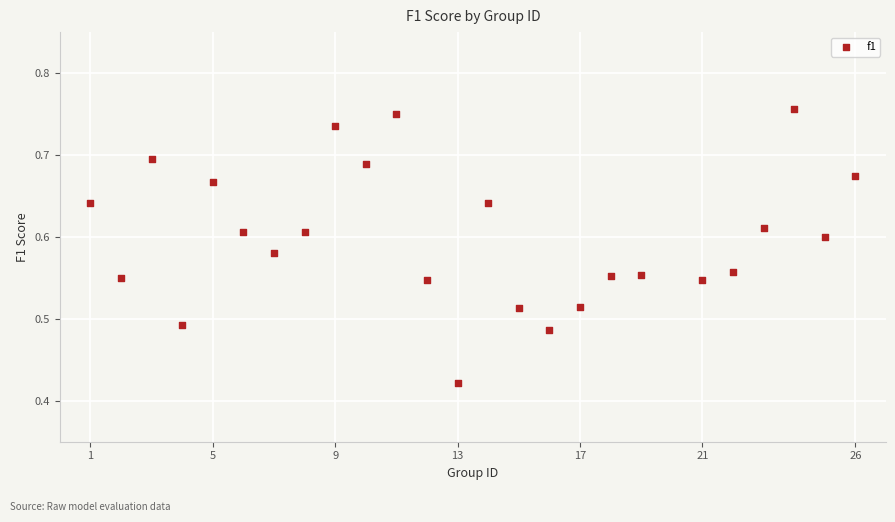

What is the range of X values (max minus min)?

25.0